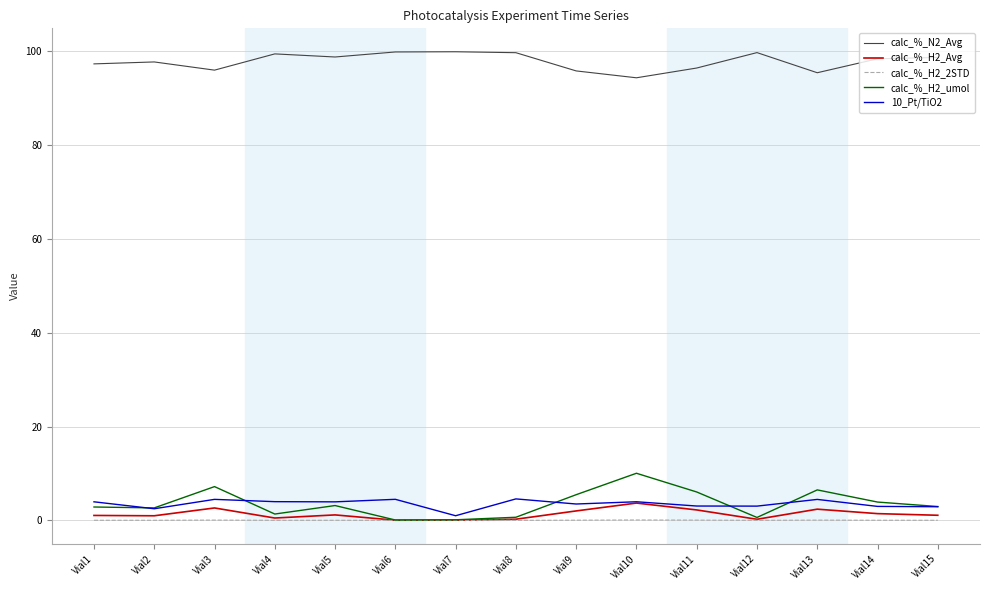

True or false: calc_%_N2_Avg and calc_%_H2_Avg intersect in this chart.

False